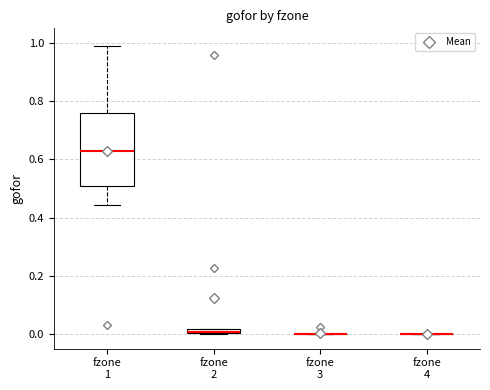

Where does the lower whisker of the box for fzone 1 end on the y-axis? The values are not printed on the chart, so give them approximately, as read against the axis.

0.44